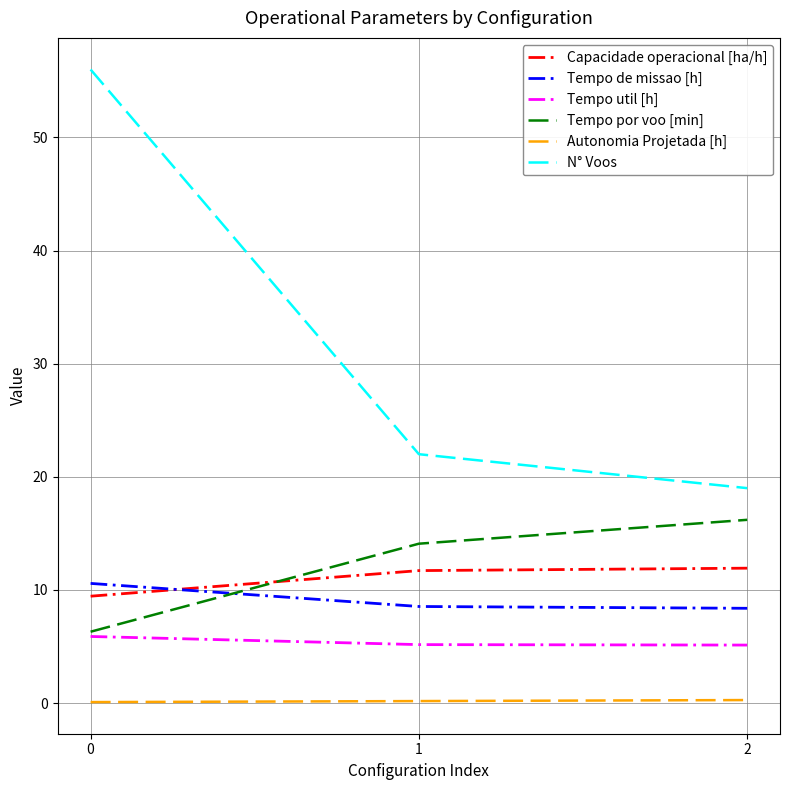

What is the maximum value shown in the chart?

56.0